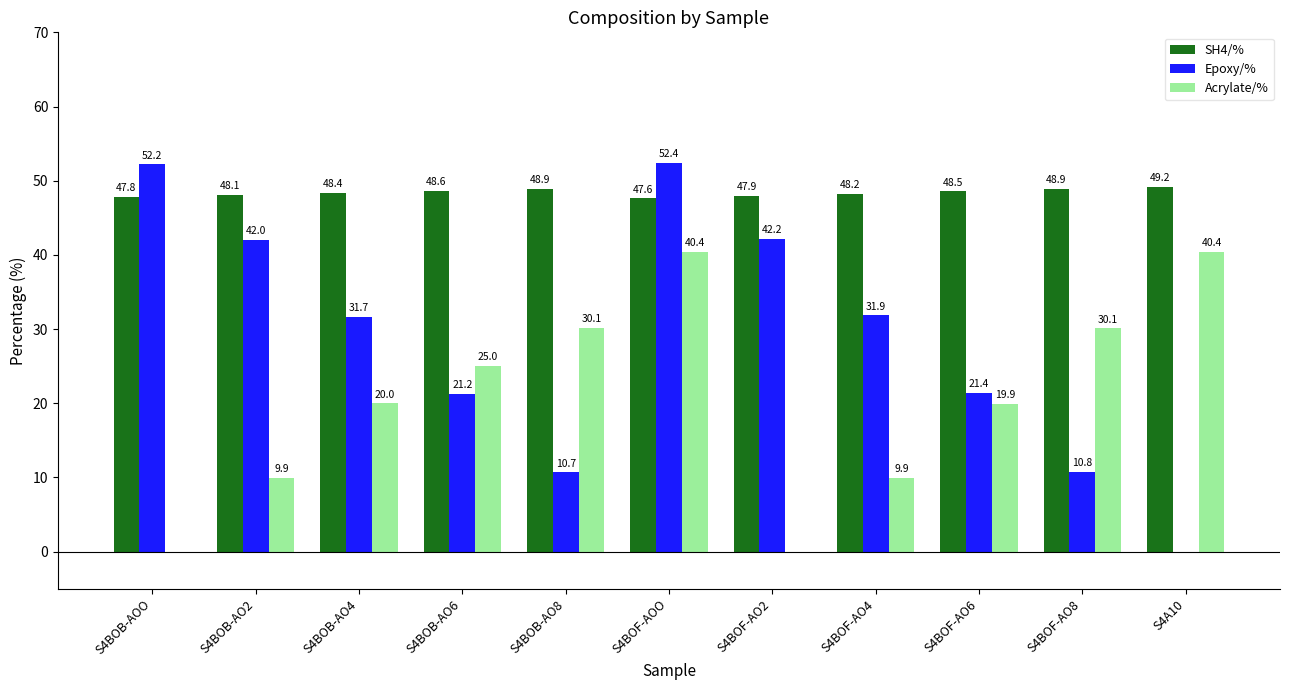

At which category is the sum across all series the highest?

S4BOF-AOO